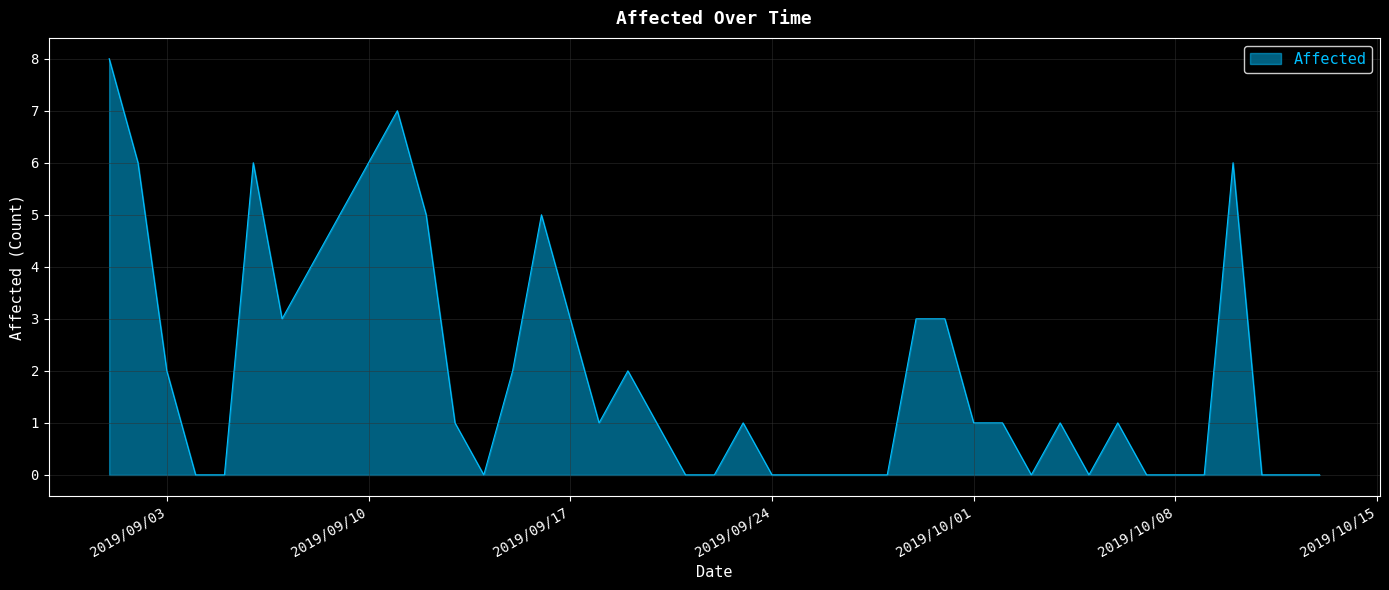

What is the greatest value displayed?

8